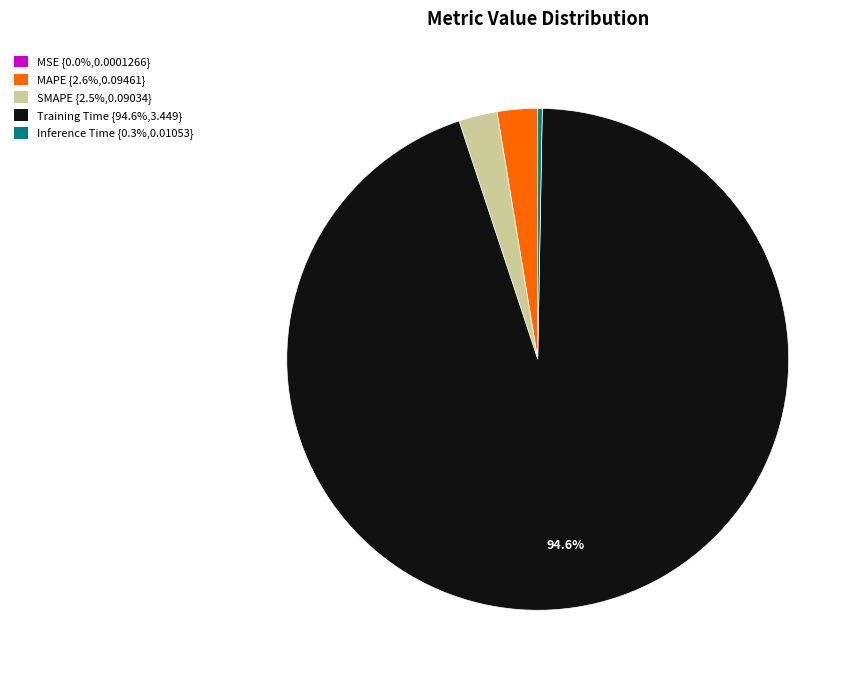

What is the largest slice in the pie chart?

Training Time